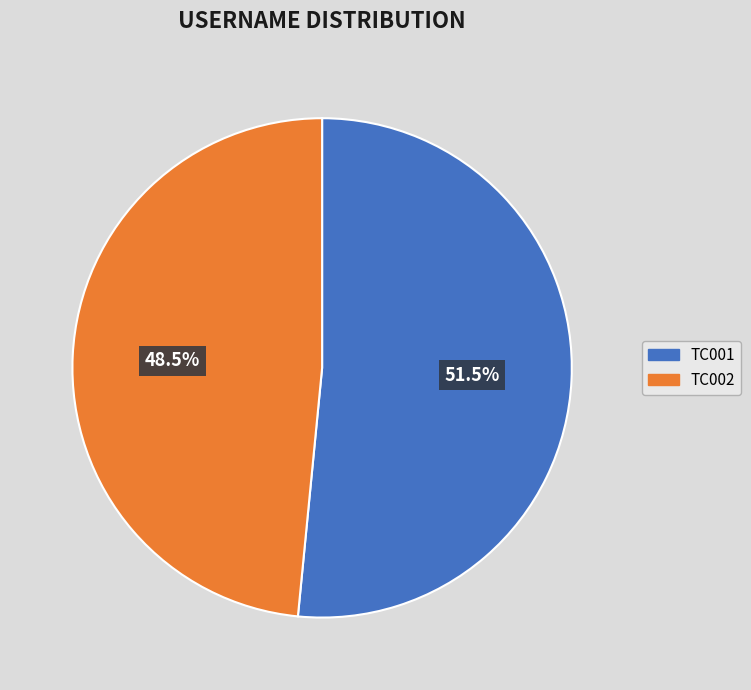

Which category has the smallest portion of the pie?

TC002